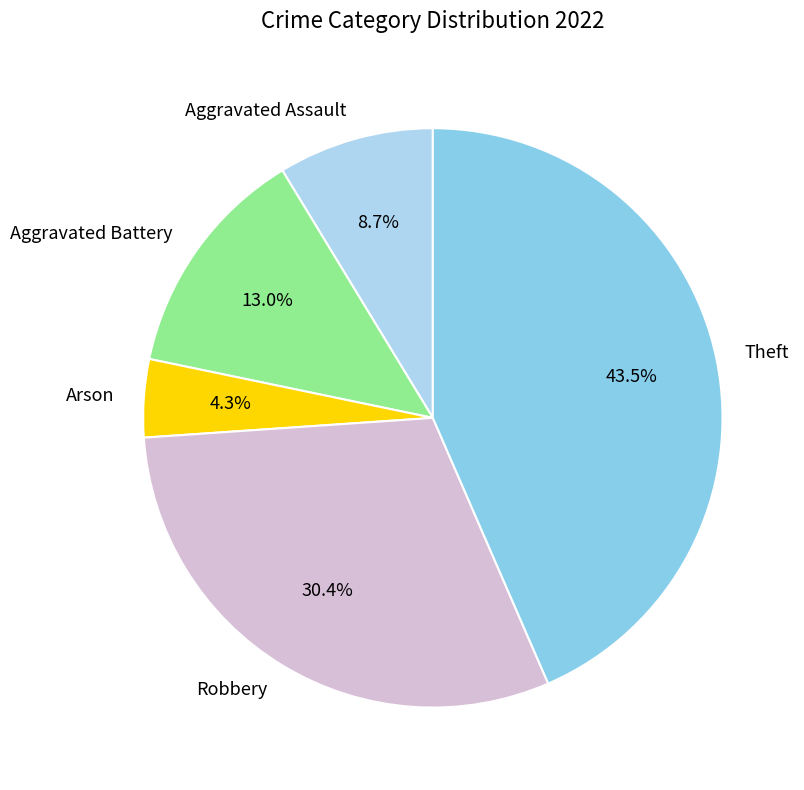

How many segments does this pie chart have?

5